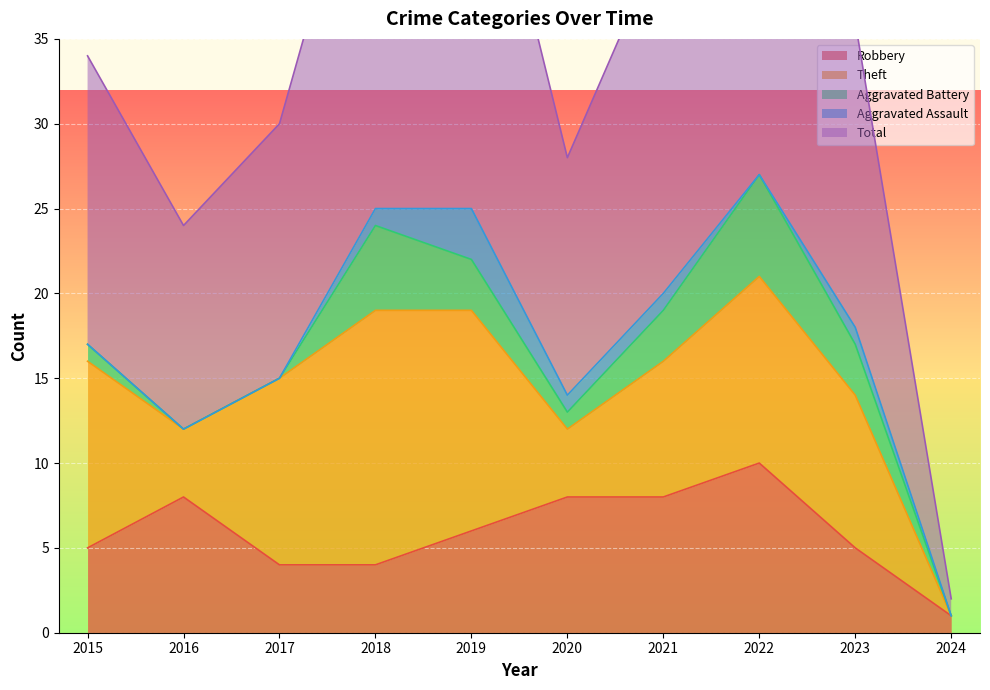

The value of Robbery at 2023 is 5. True or false?

True